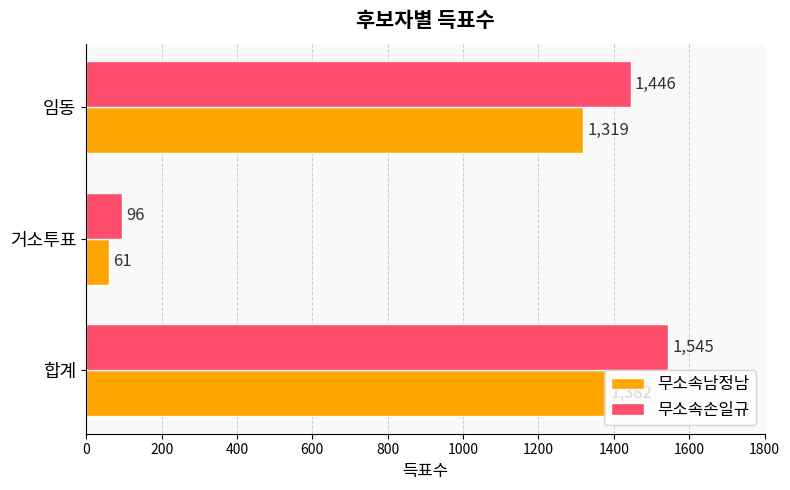

Rank the series at 거소투표 from highest to lowest value.

무소속손일규, 무소속남정남